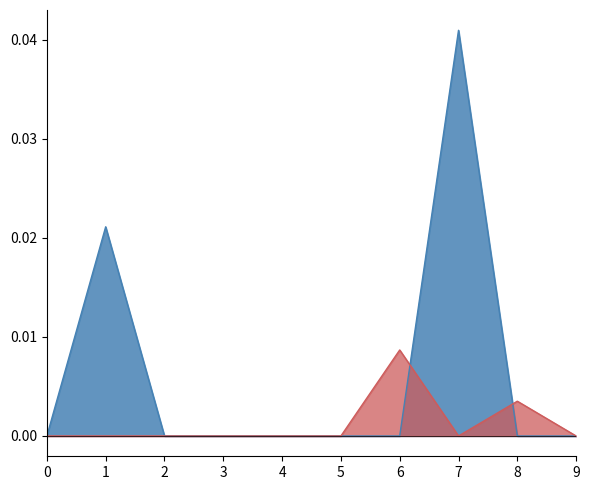

After their last crossing, which series has the higher values: col_2 or col_1?

col_1